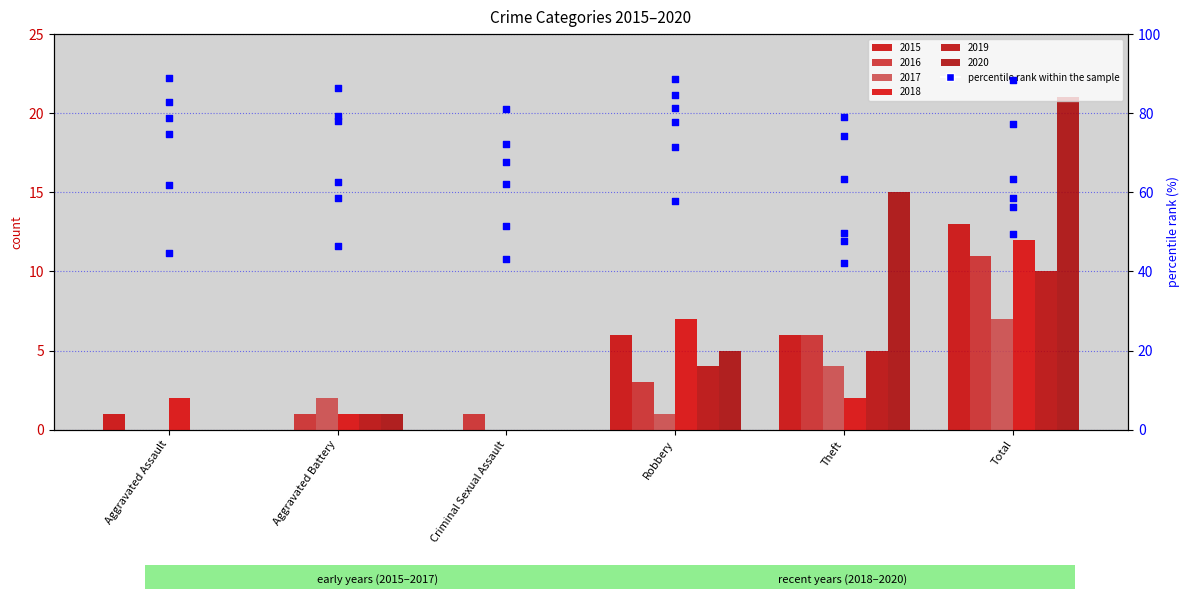

Which has a higher value, Aggravated Assault or Aggravated Assault?

Aggravated Assault